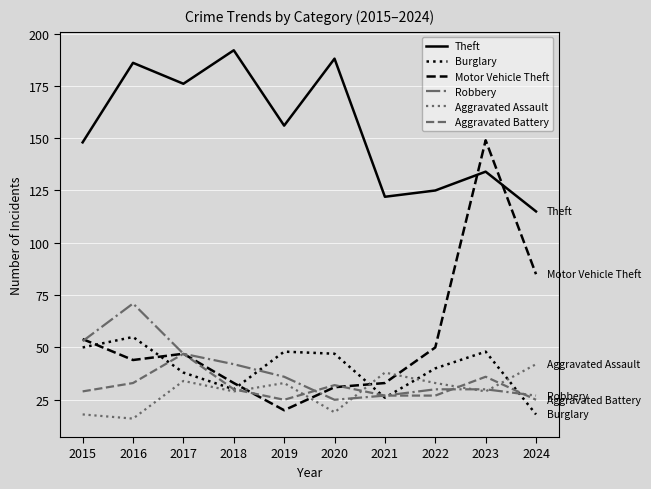

Where is Motor Vehicle Theft nearest to the value 84?

2024